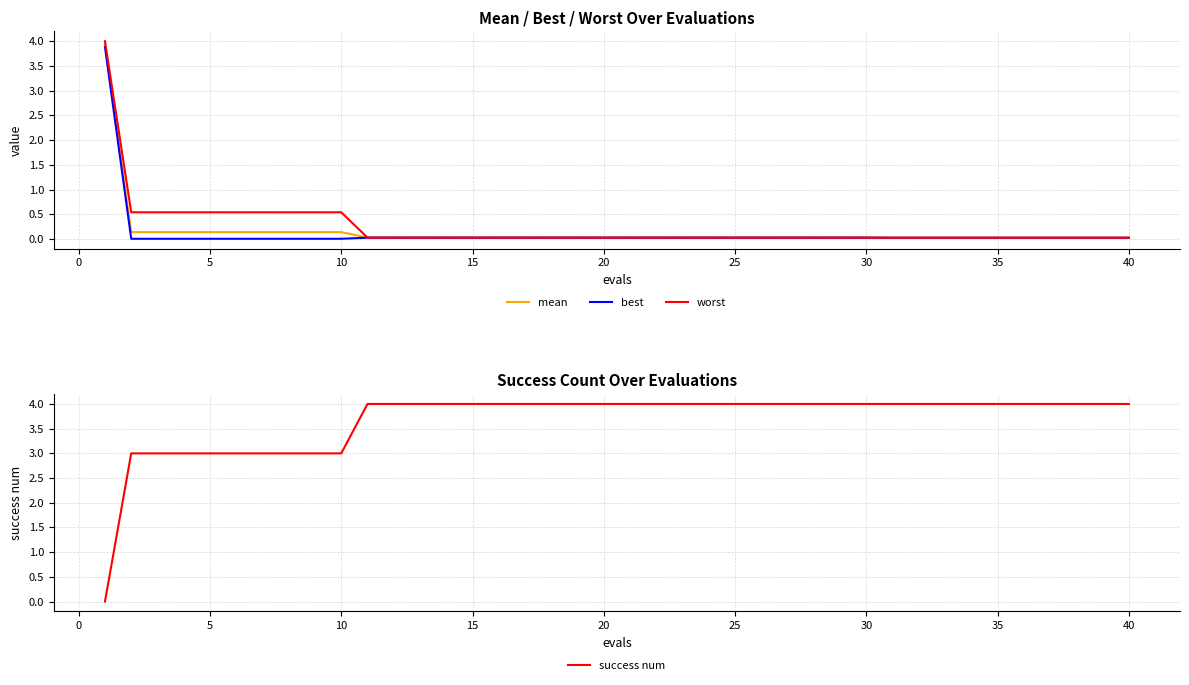

True or false: mean has more than 1 interior local peaks.

False